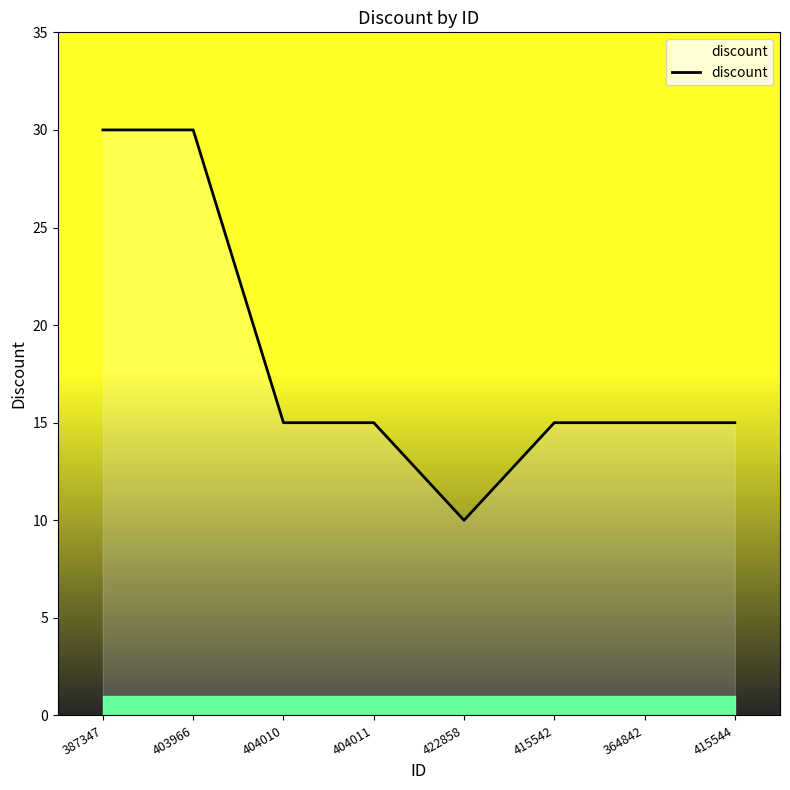

What position from the right is 422858?

4